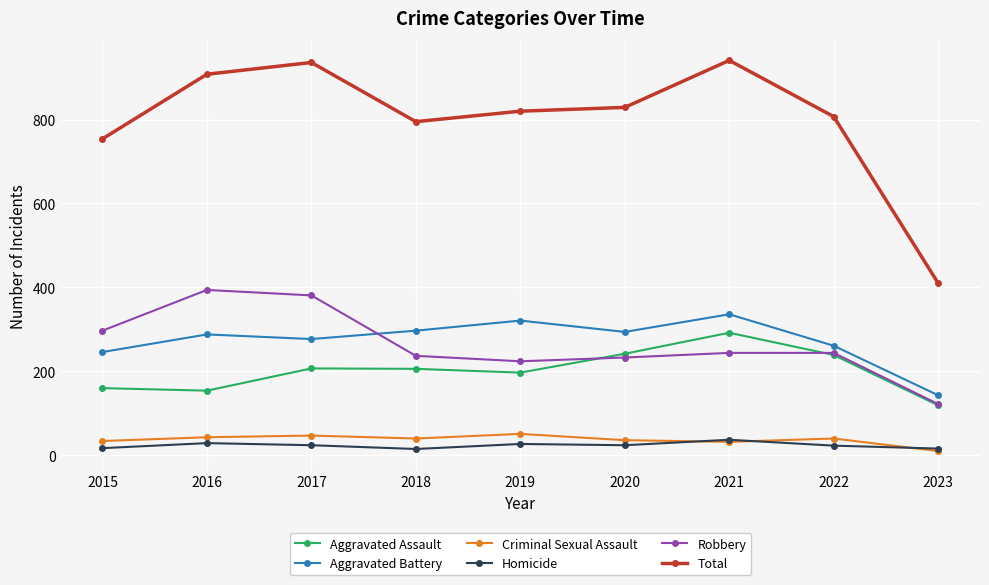

Which series has the largest range (max minus min)?

Total